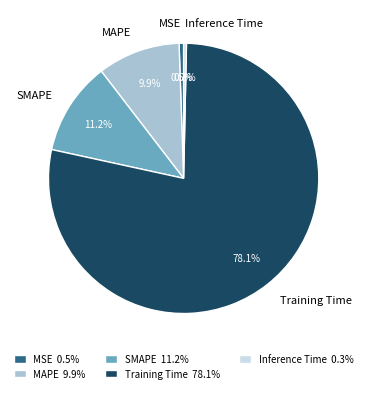

Count the number of slices in the pie.

5